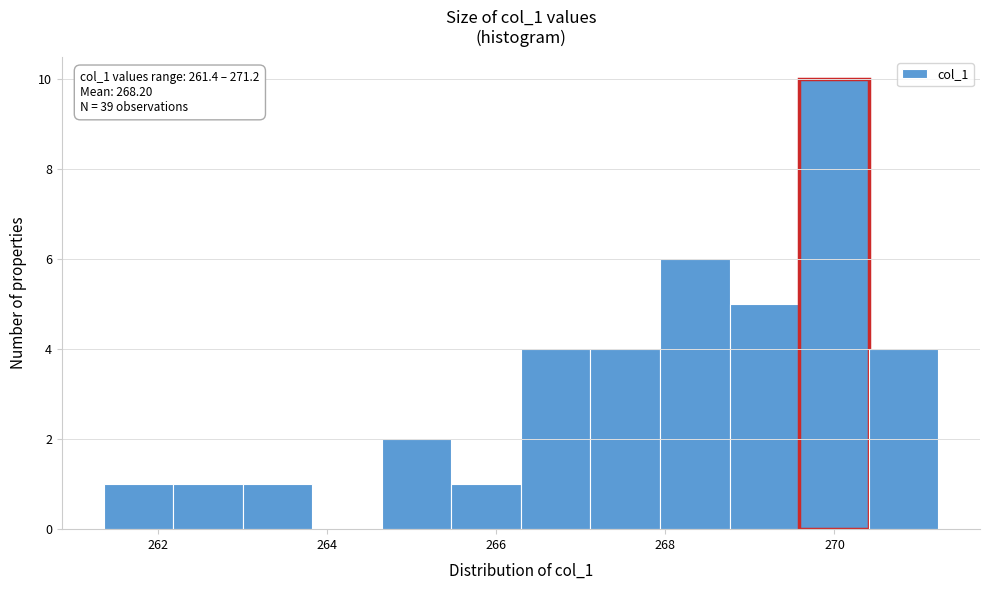

Over which range of the x-axis is the bar tallest?

269.6 to 270.4